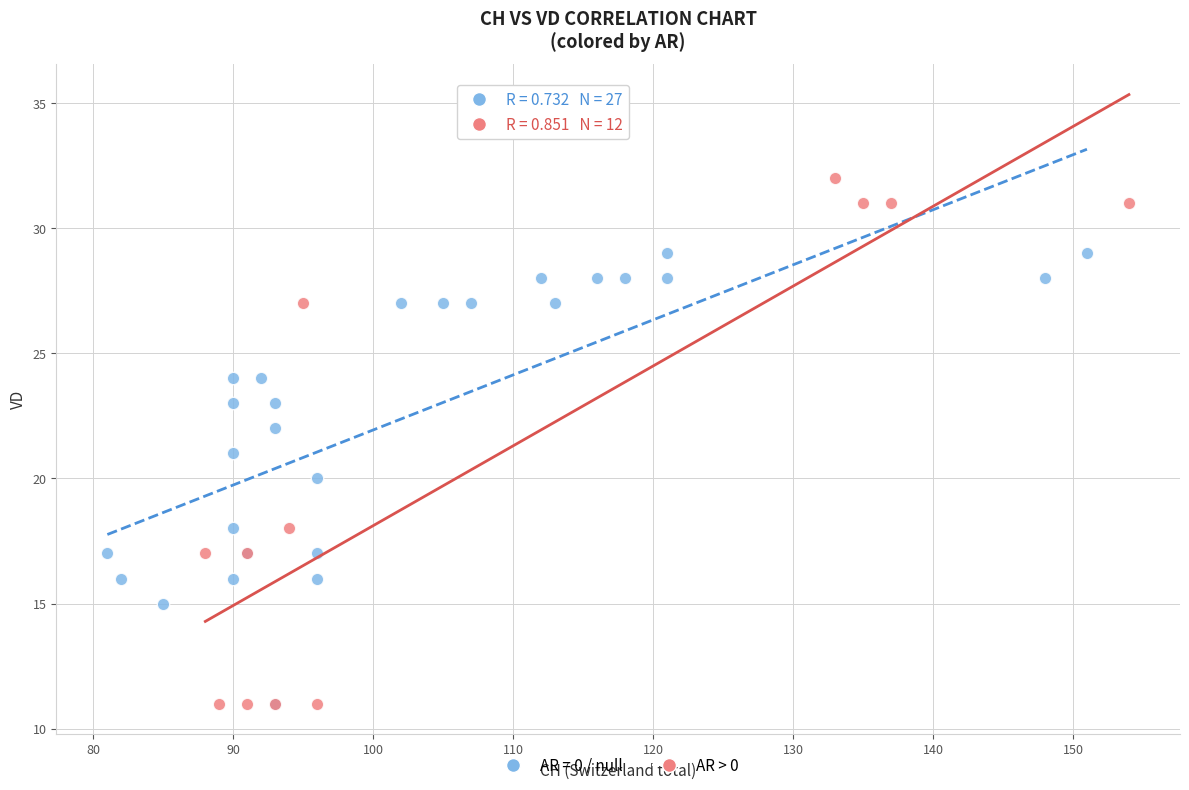

Which series reaches the maximum Y coordinate?

AR > 0